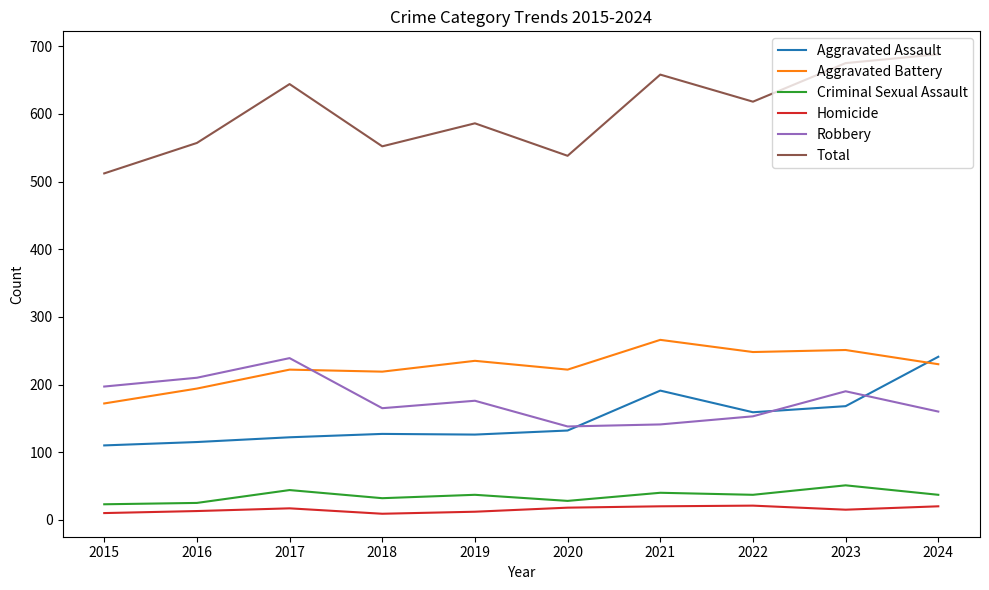

Which category has the highest value in the Robbery series?

2017